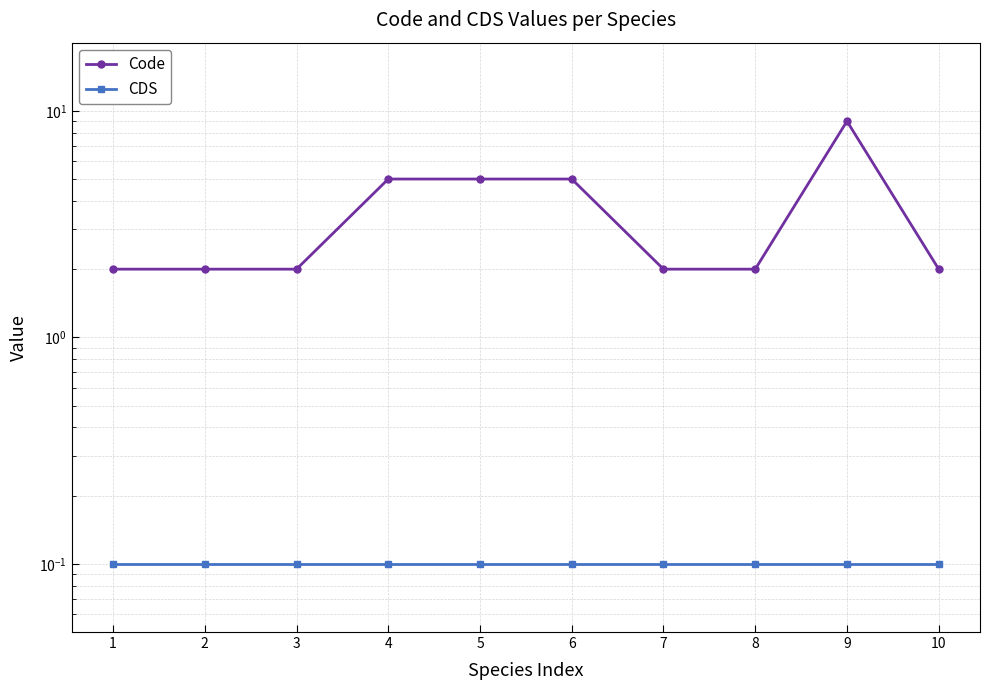

What is the greatest value displayed?

9.0